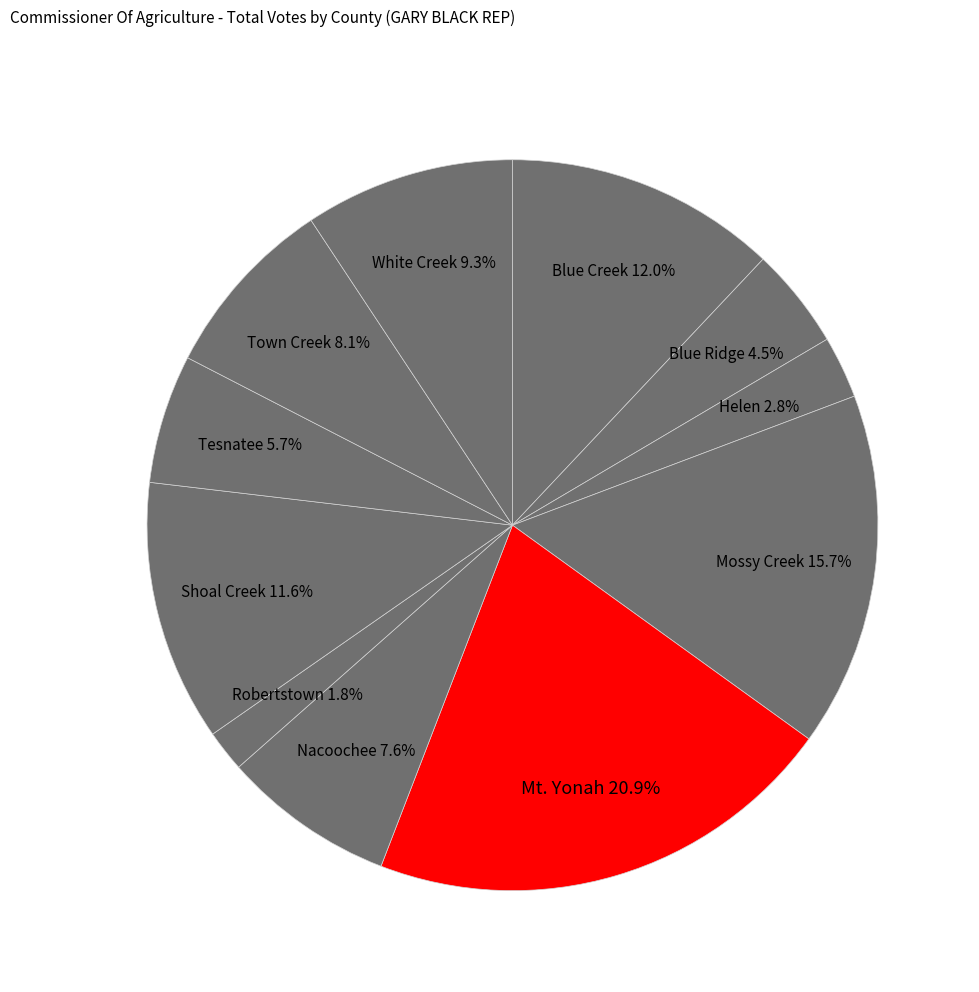

Which slice is the largest?

Mt. Yonah